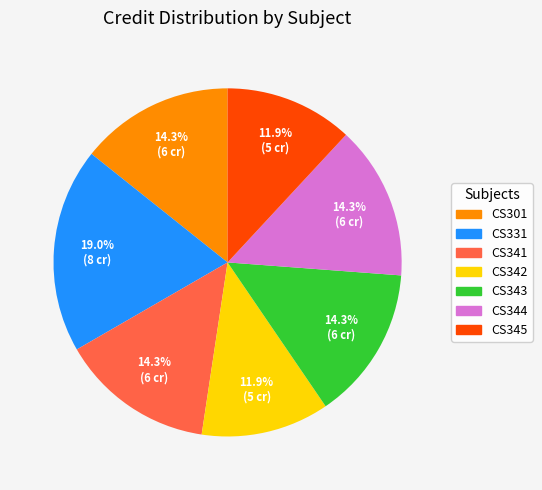

Between CS345 and CS343, which is larger?

CS343